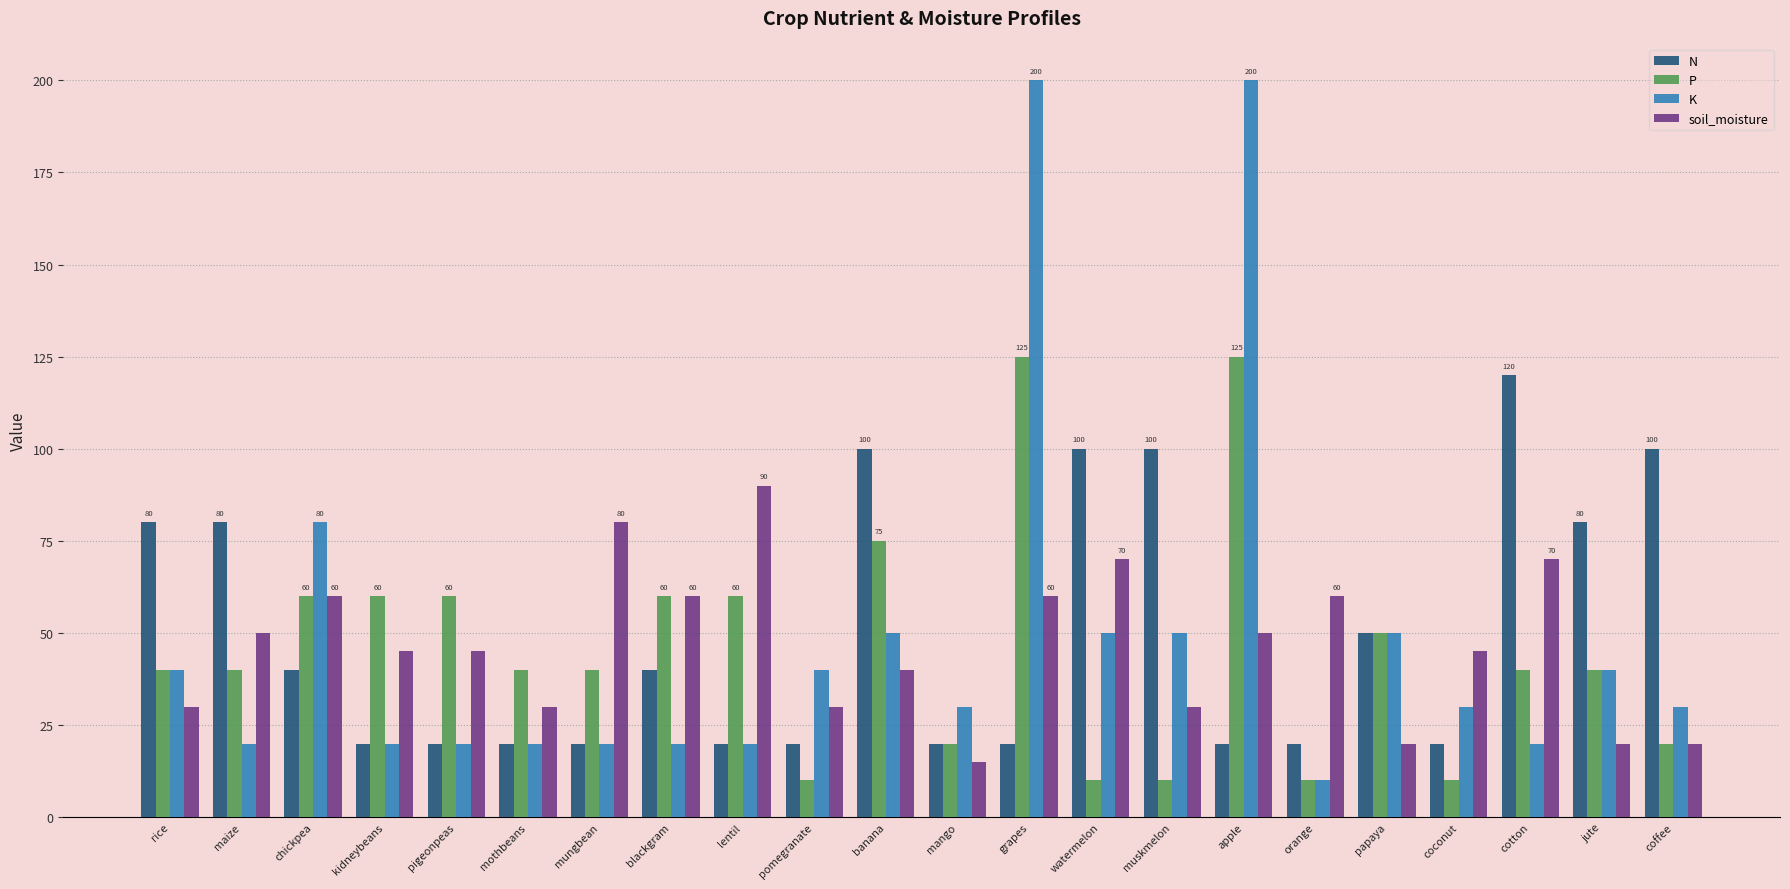

How many groups of bars are there?

22